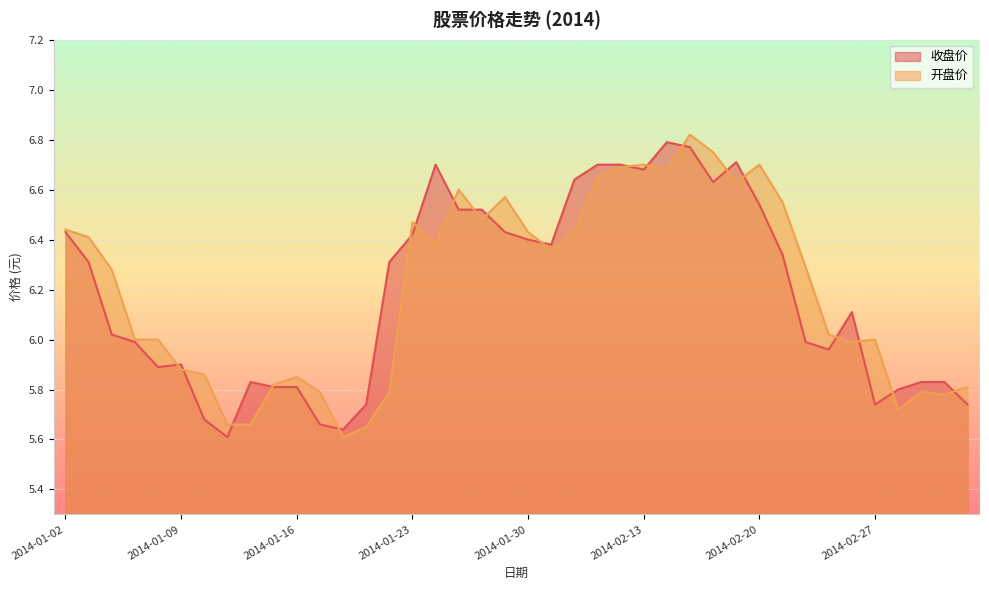

Which series changed the most between 2014-01-09 and 2014-02-10?

收盘价